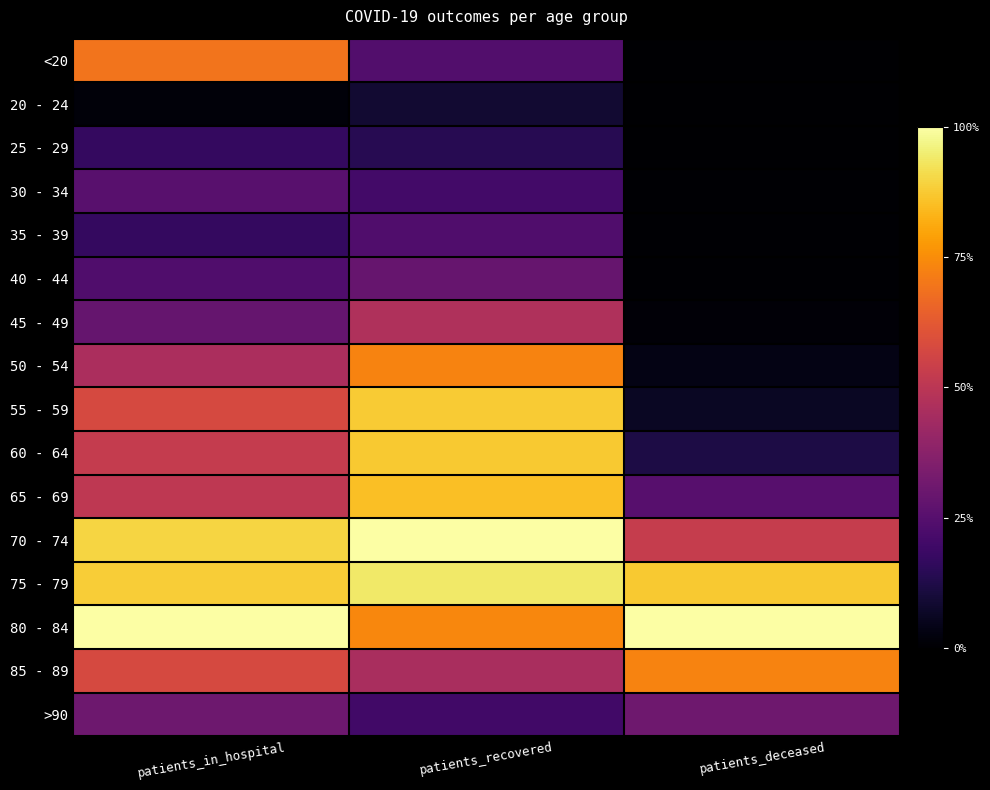

At how many categories does at least one series exceed 0?

3